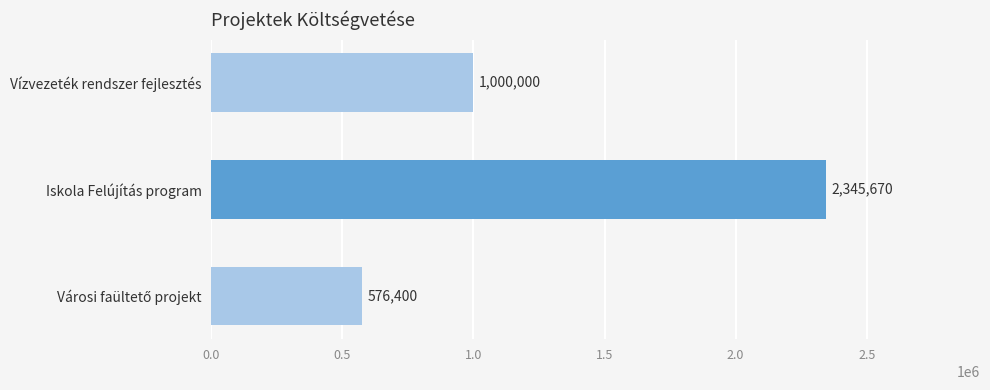

The chart shows a value of 1000000 at Vízvezeték rendszer fejlesztés. True or false?

True